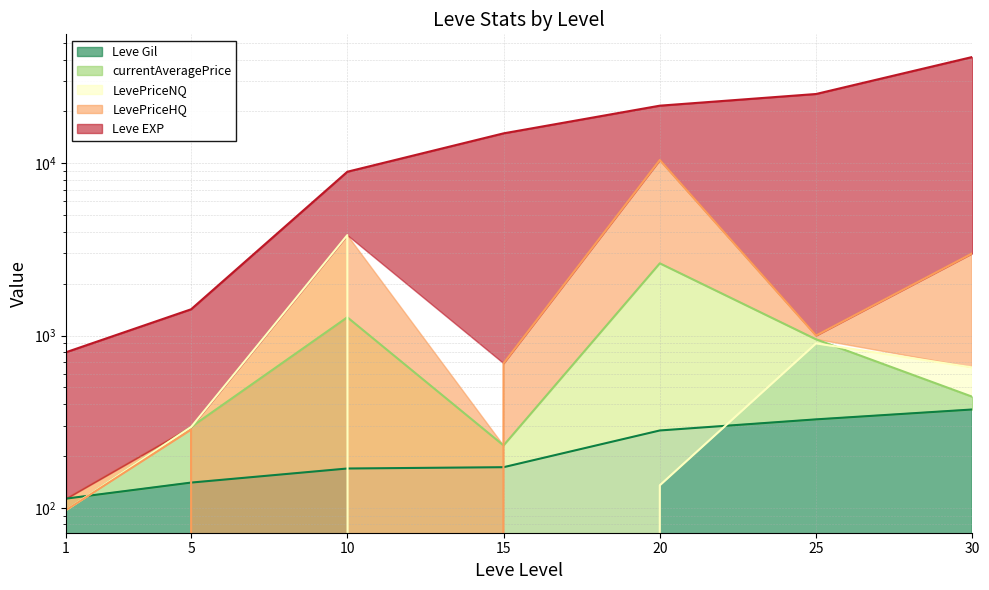

Rank the categories by Leve EXP value from lowest to highest.

1, 5, 10, 15, 20, 25, 30